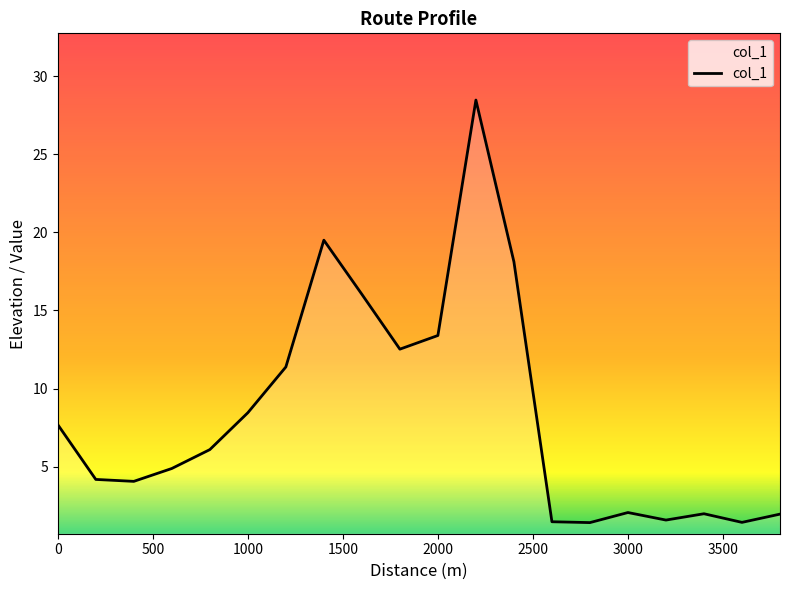

True or false: there are more than 0 points higher than both neighbors.

True